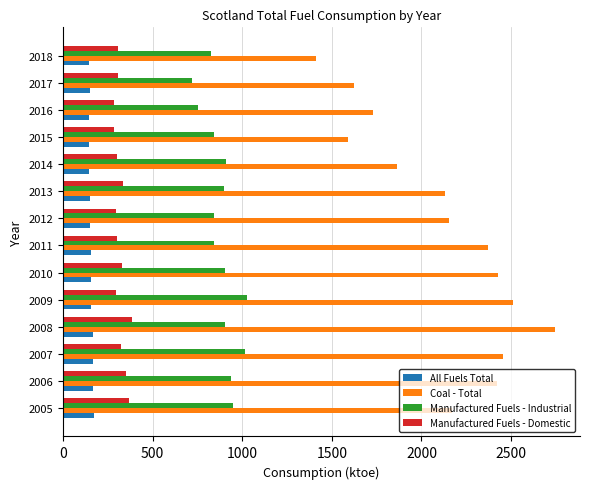

Is it true that All Fuels Total equals 58.5 at 2010?

False